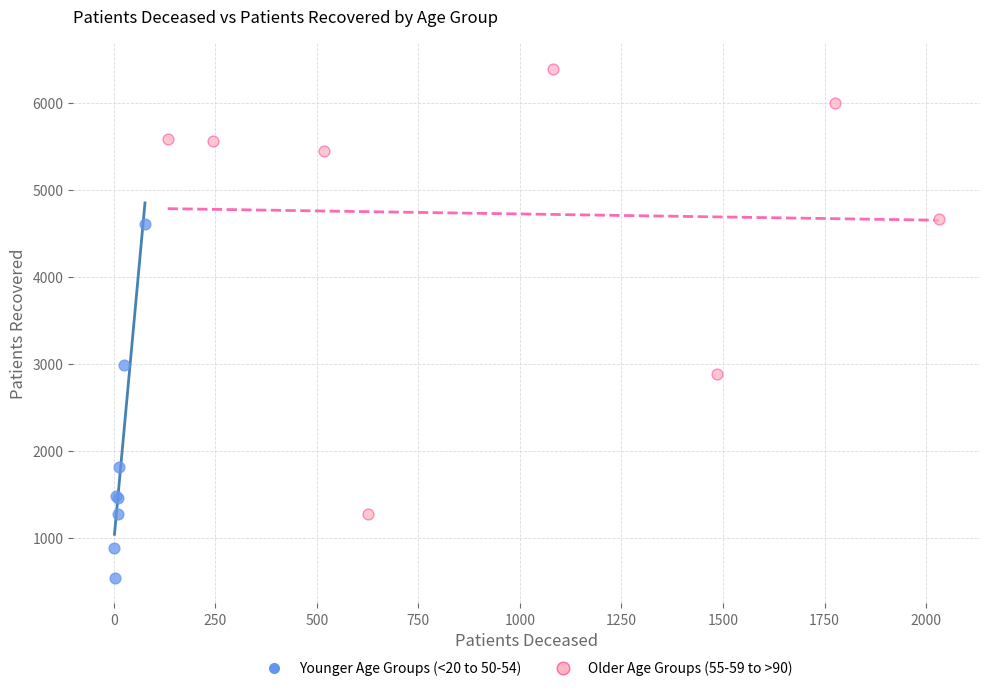

Which series reaches the maximum Y coordinate?

Older Age Groups (55-59 to >90)